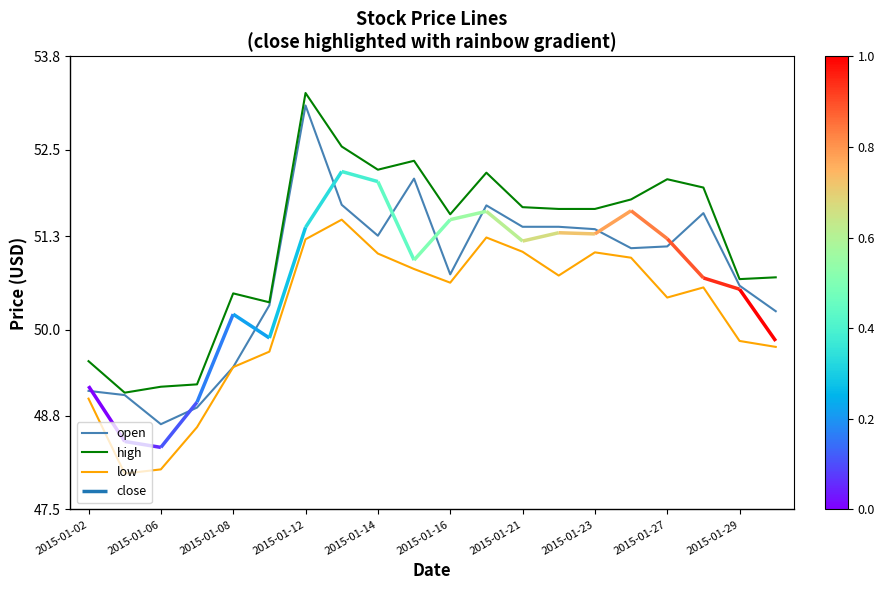

The value of open at 2015-01-06 is 33.6. True or false?

False